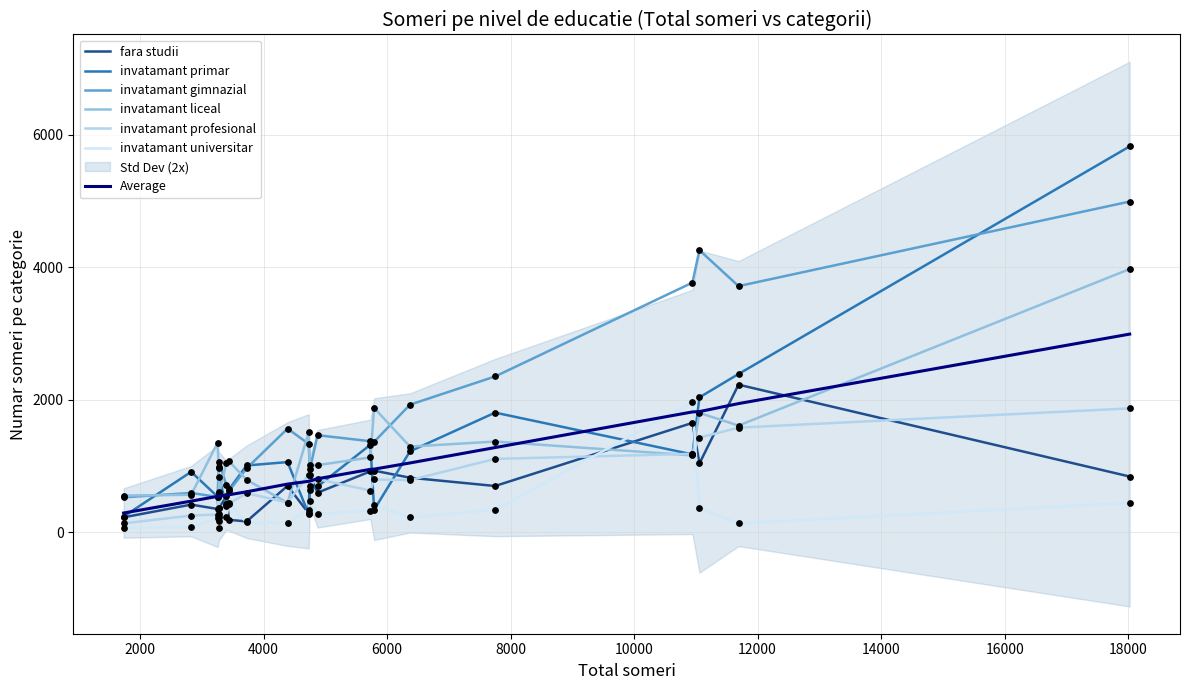

Which series has the largest Y range (max minus min)?

invatamant primar